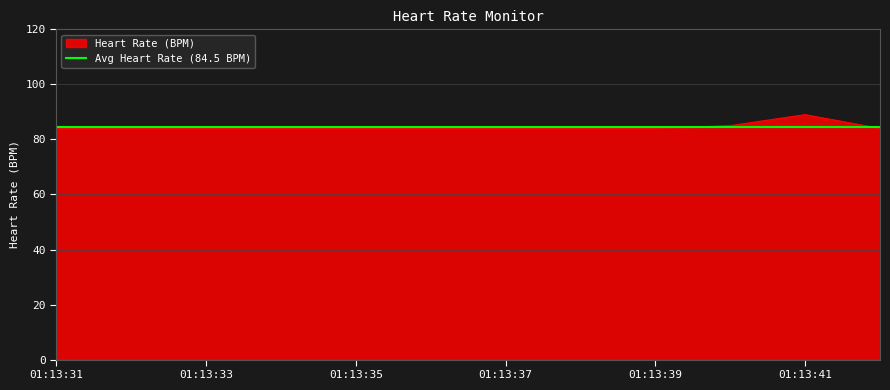

What is the value of the 10th point from the left?

85